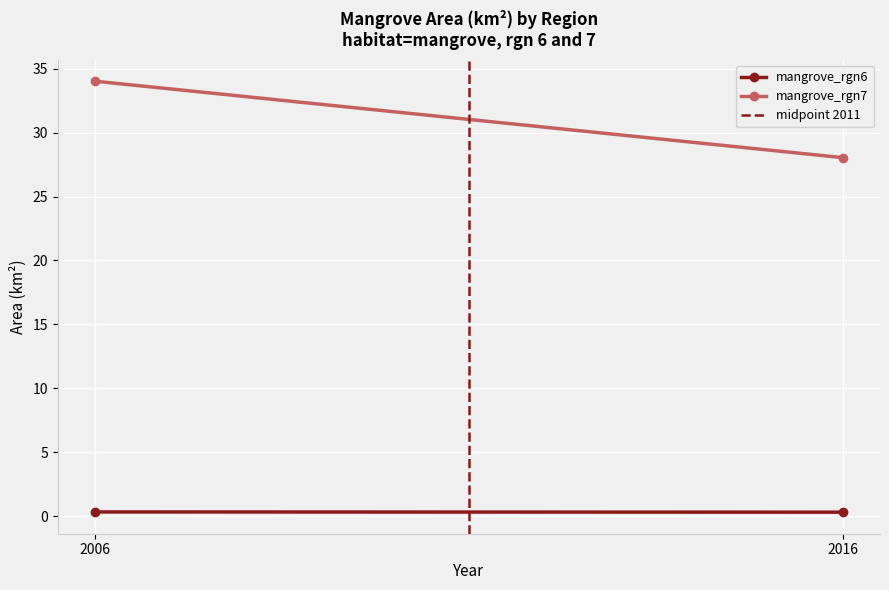

What is the sum of the mangrove_rgn6 values at 2006 and 2016?

0.6